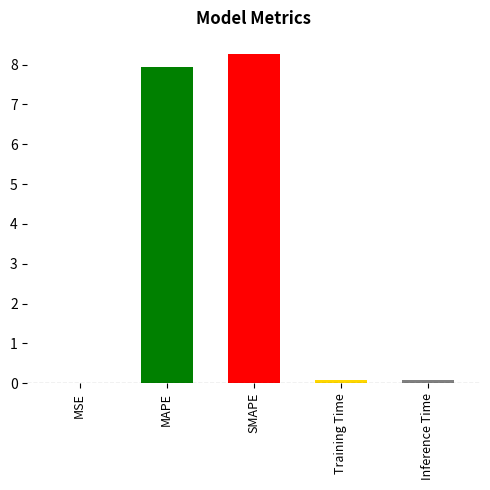

The chart shows a value of 0.0 at MSE. True or false?

False